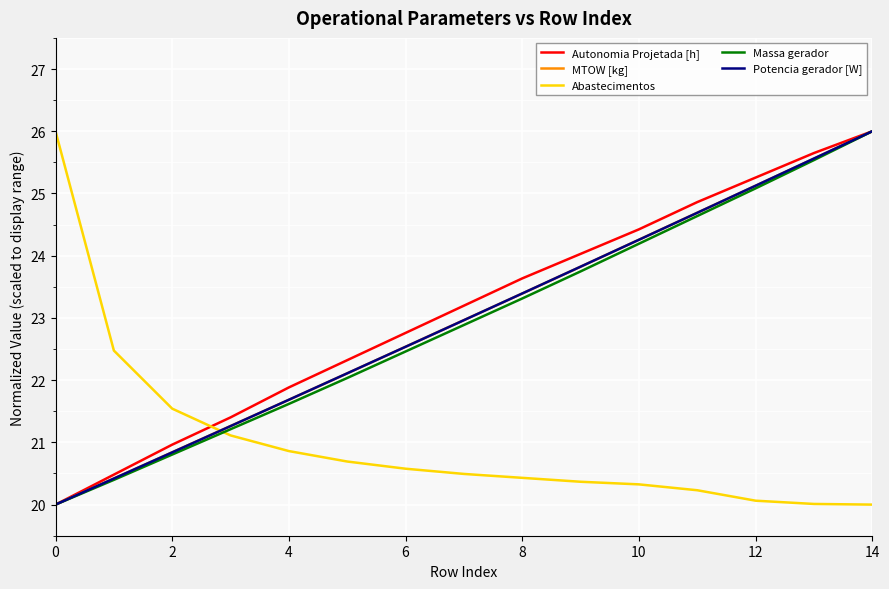

Reading left to right, list all the values displayed in this chart.

Autonomia Projetada [h]: 20.0	20.5	21.0	21.4	21.9	22.3	22.8	23.2	23.6	24.0	24.4	24.9	25.3	25.6	26.0
MTOW [kg]: 20.0	20.4	20.8	21.3	21.7	22.1	22.5	23.0	23.4	23.8	24.3	24.7	25.1	25.6	26.0
Abastecimentos: 26.0	22.5	21.5	21.1	20.9	20.7	20.6	20.5	20.4	20.4	20.3	20.2	20.1	20.0	20.0
Massa gerador: 20.0	20.4	20.8	21.2	21.6	22.0	22.5	22.9	23.3	23.7	24.2	24.6	25.1	25.5	26.0
Potencia gerador [W]: 20.0	20.4	20.8	21.3	21.7	22.1	22.5	23.0	23.4	23.8	24.3	24.7	25.1	25.6	26.0